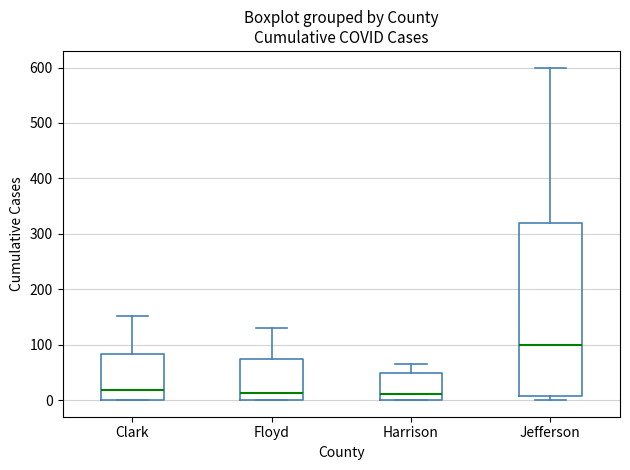

Reading left to right, read every box against the y-axis: the position of its median line, the range the box covers, and the ends of its whiskers. The values are not printed on the chart, so give them approximately, as read against the axis.

Clark: median 20, box 0 to 80, whiskers 0 to 150
Floyd: median 10, box 0 to 70, whiskers 0 to 130
Harrison: median 10, box 0 to 50, whiskers 0 to 70
Jefferson: median 100, box 10 to 320, whiskers 0 to 600